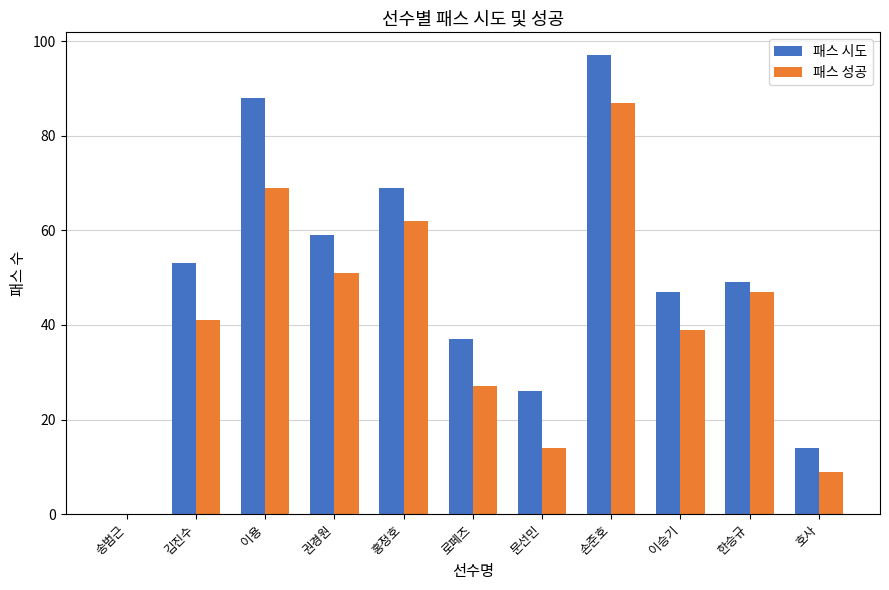

True or false: 패스 시도 has a value of 17 at 한승규.

False